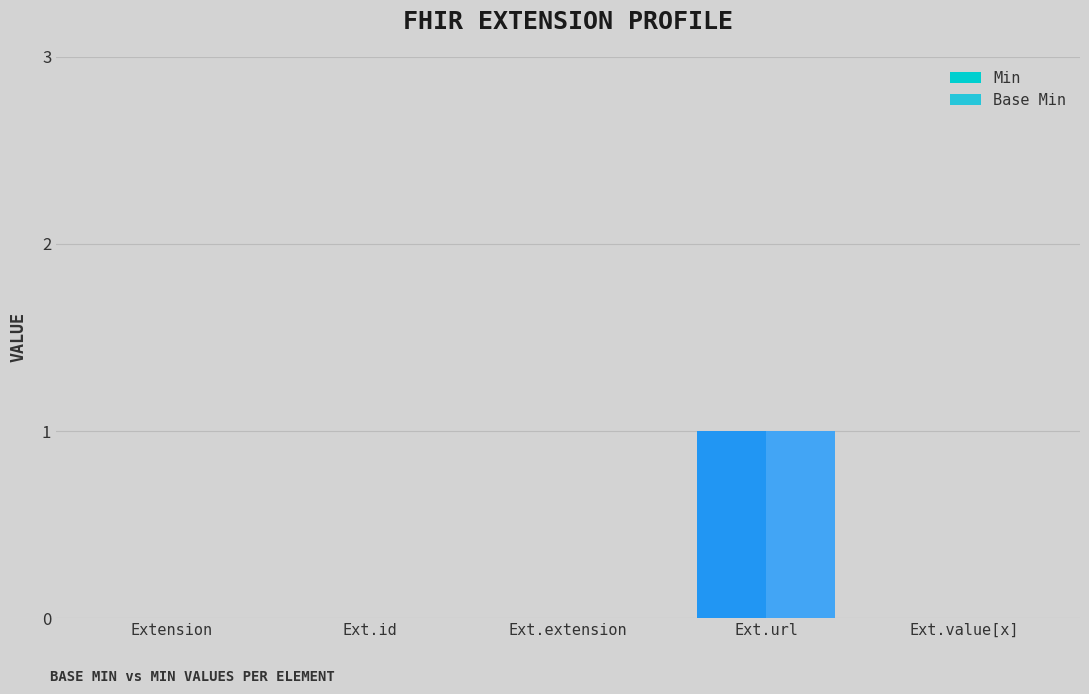

Is the value of Base Min at Ext.url greater than the value of Min at Ext.extension?

Yes